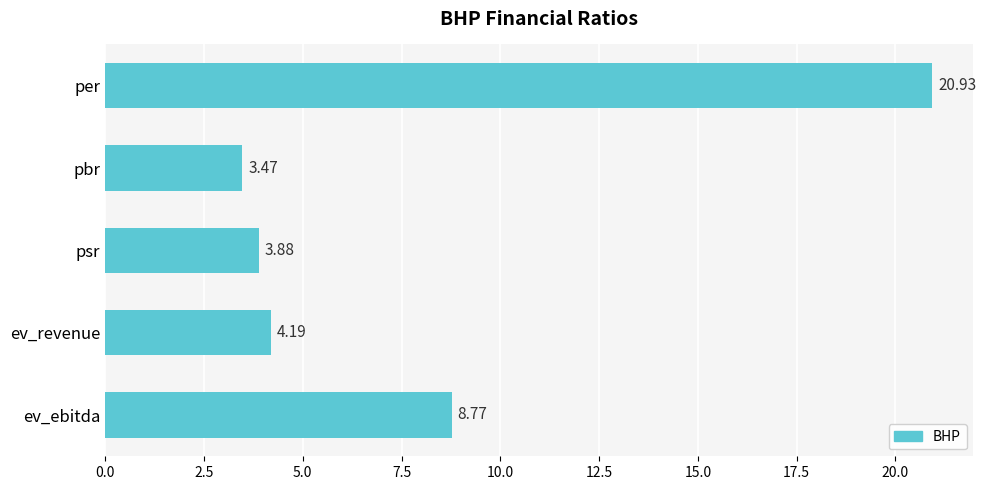

List the labels in order of value, largest first.

per, ev_ebitda, ev_revenue, psr, pbr